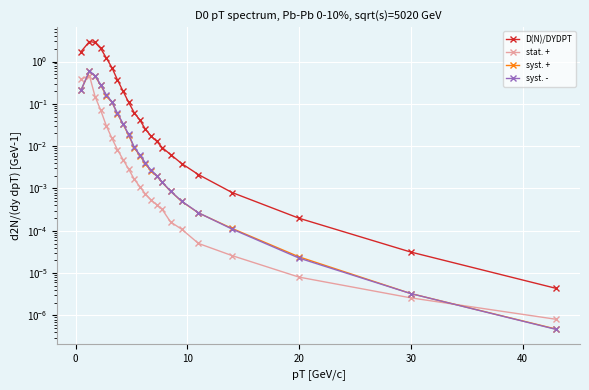

Is this an area chart (filled region under the line)?

No